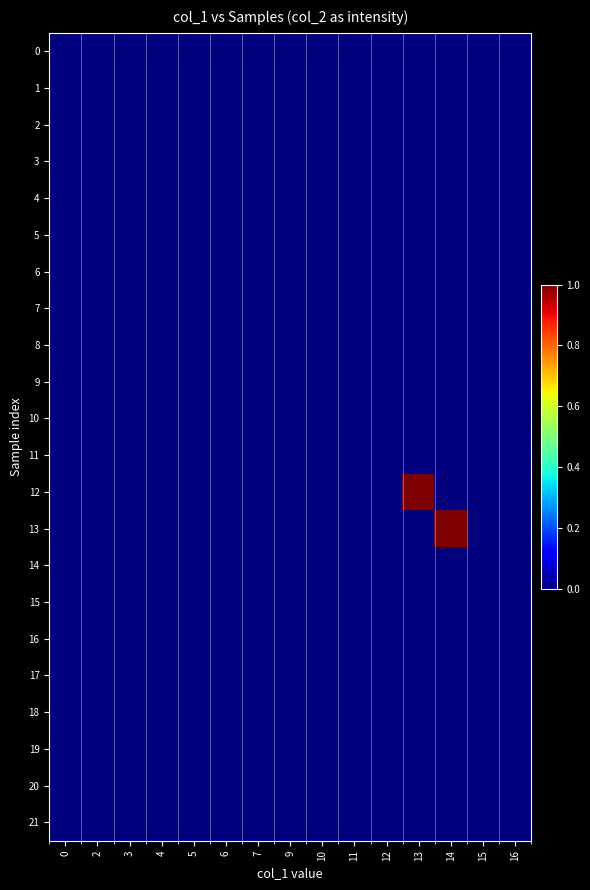

Rank the series by their maximum value, from highest to lowest.

12, 13, 0, 1, 2, 3, 4, 5, 6, 7, 8, 9, 10, 11, 14, 15, 16, 17, 18, 19, 20, 21